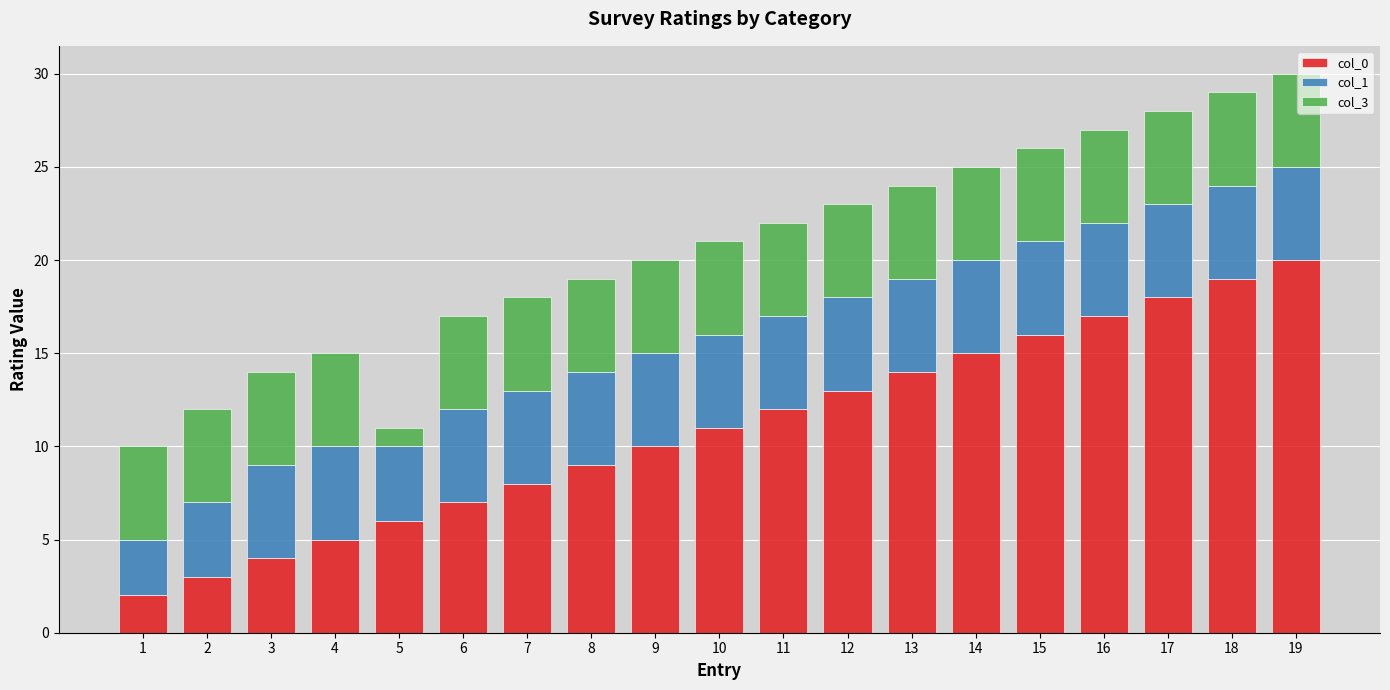

What is the average value of the col_0 series?

11